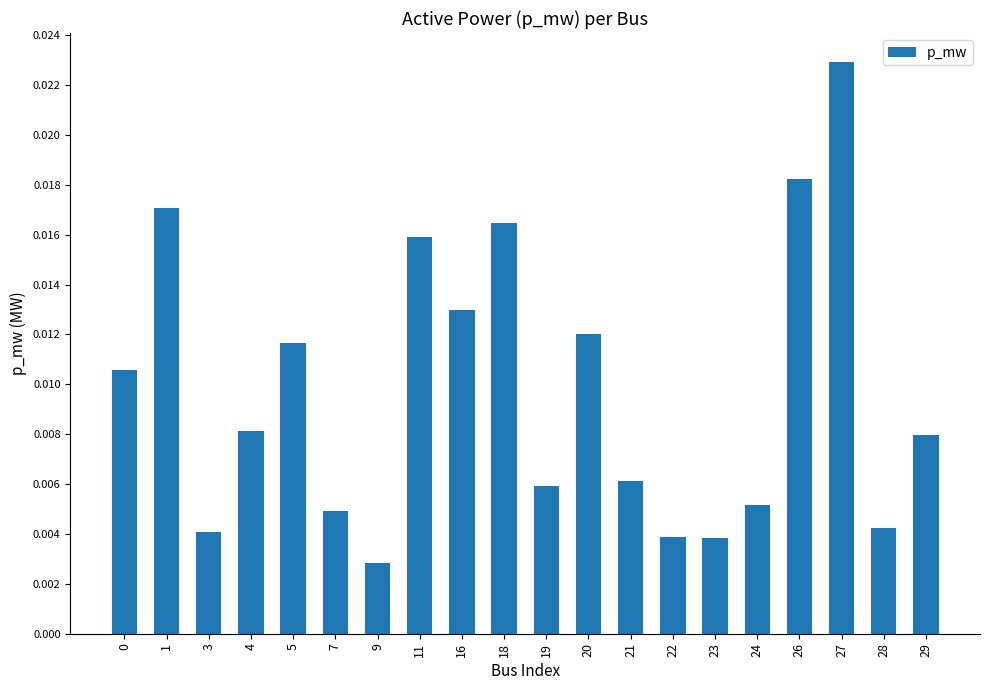

Where is the data nearest to the value 0?

9